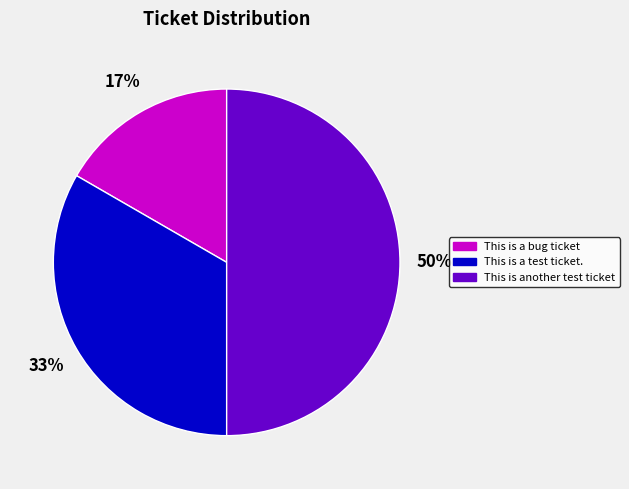

Rank the categories by value from highest to lowest.

This is another test ticket, This is a test ticket., This is a bug ticket